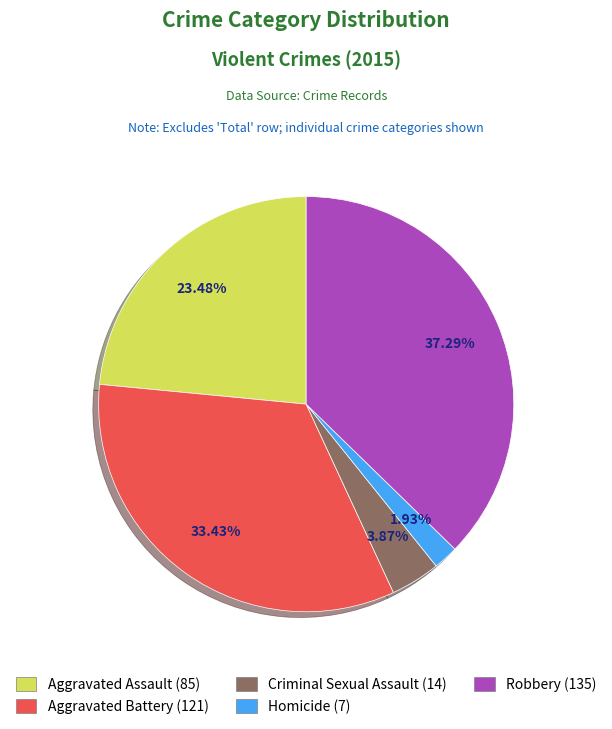

Is it true that Homicide is 11% of the pie?

False